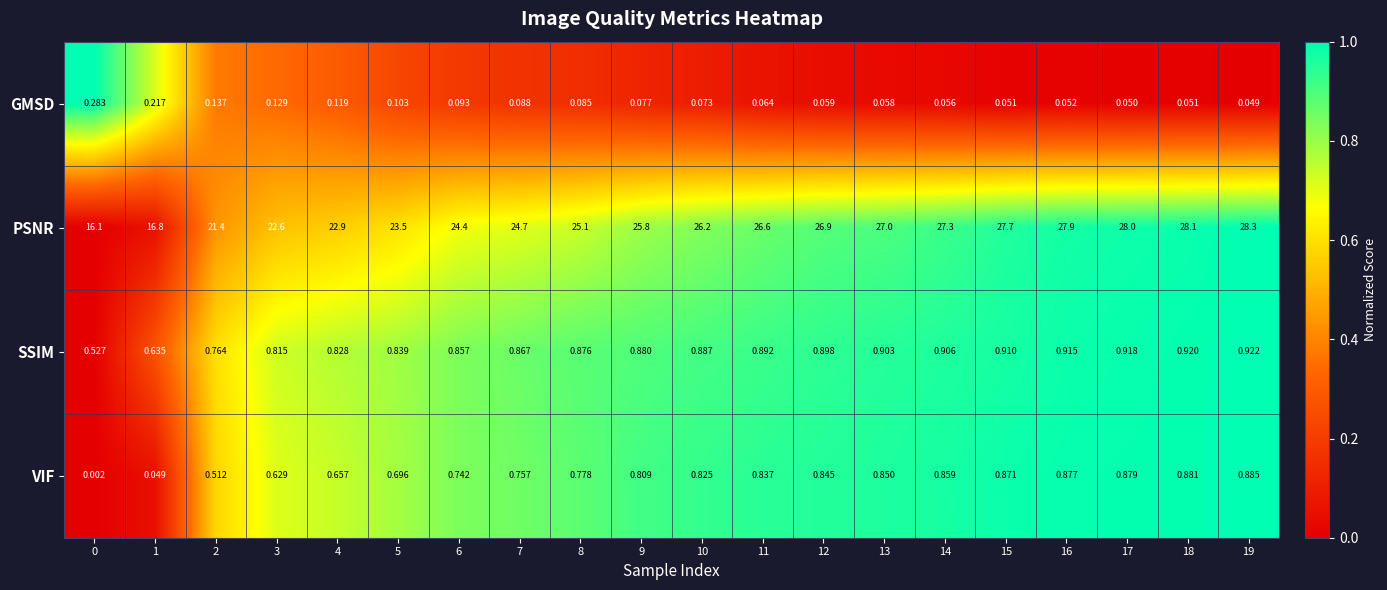

At which category is the sum across all series the highest?

19